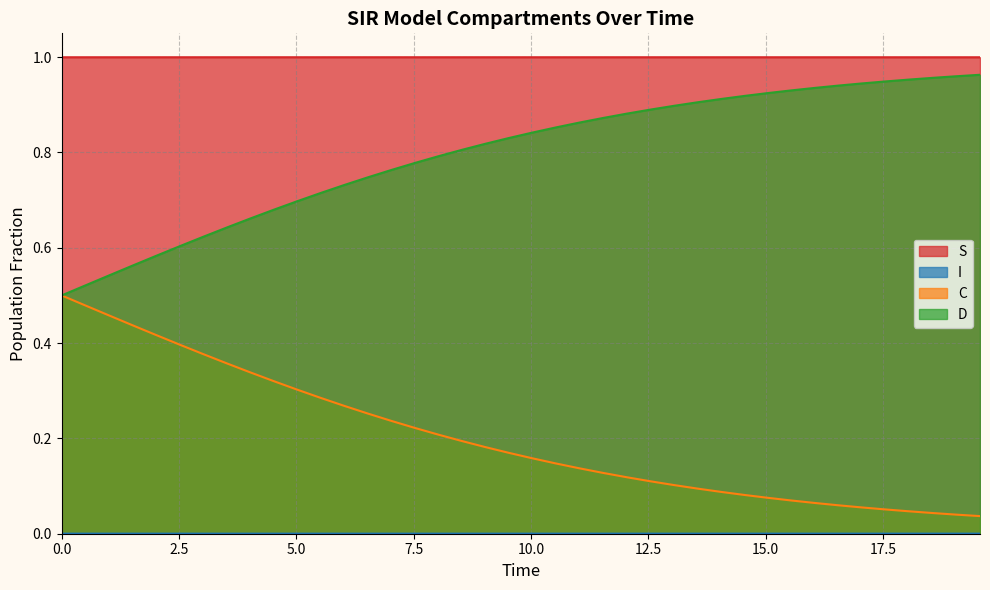

True or false: S and C intersect in this chart.

False